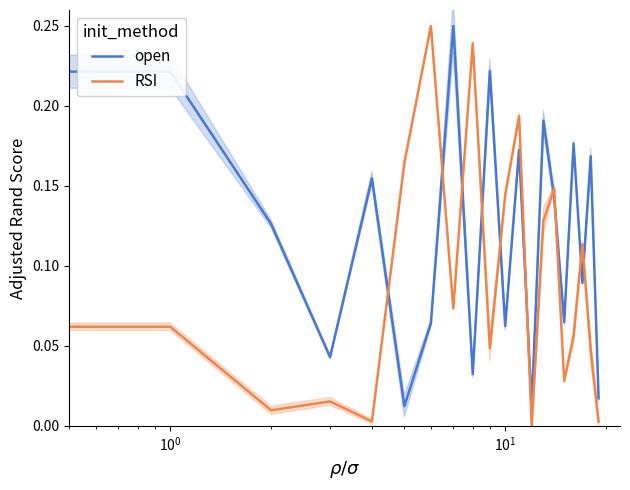

How many intersections are there between RSI and open?

11